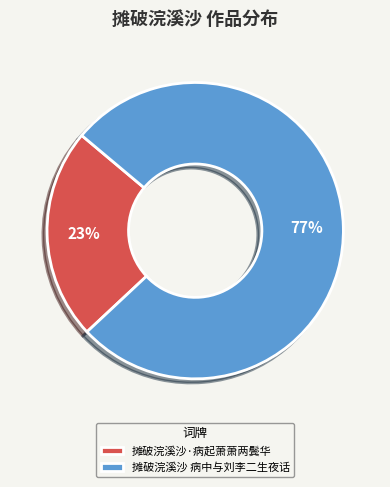

Rank the categories by value from highest to lowest.

摊破浣溪沙 病中与刘李二生夜话, 摊破浣溪沙·病起萧萧两鬓华